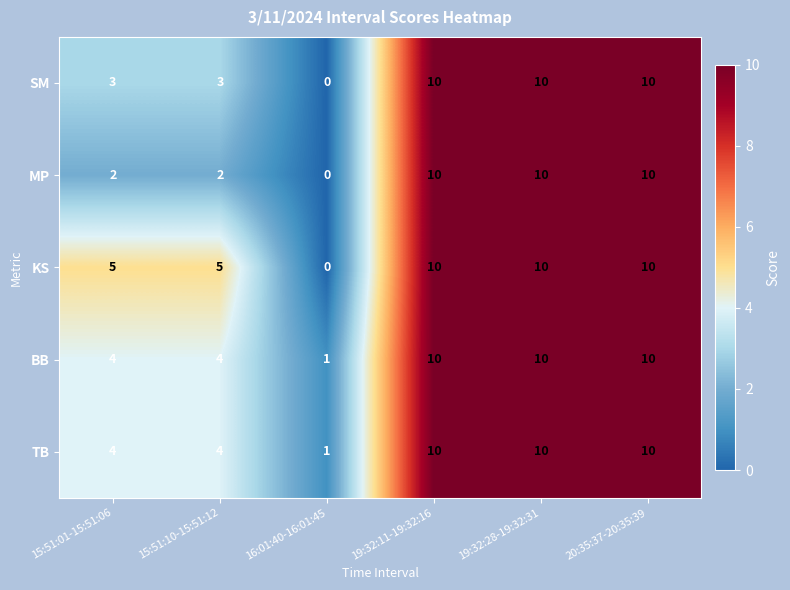

What is the sum of all TB values?

39